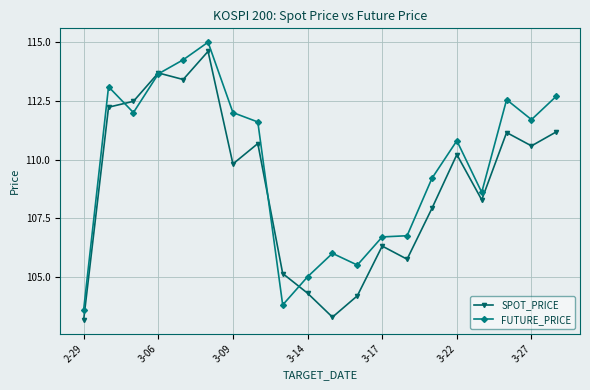

True or false: SPOT_PRICE has more than 2 interior local peaks.

True